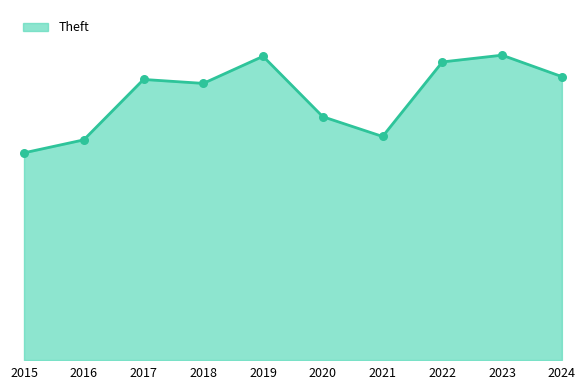

Does the chart have visible grid lines?

No